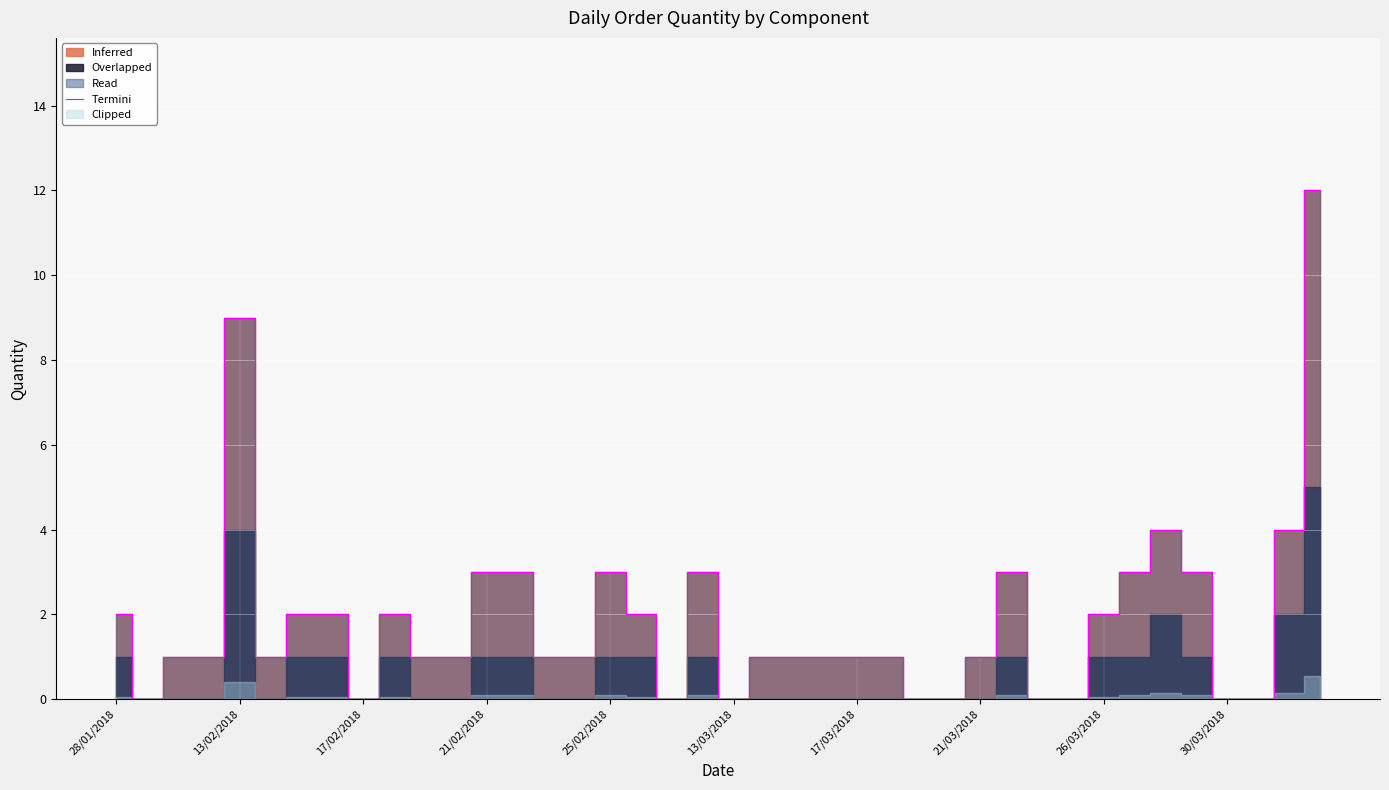

Is it true that Termini equals 0 at 13/03/2018?

True